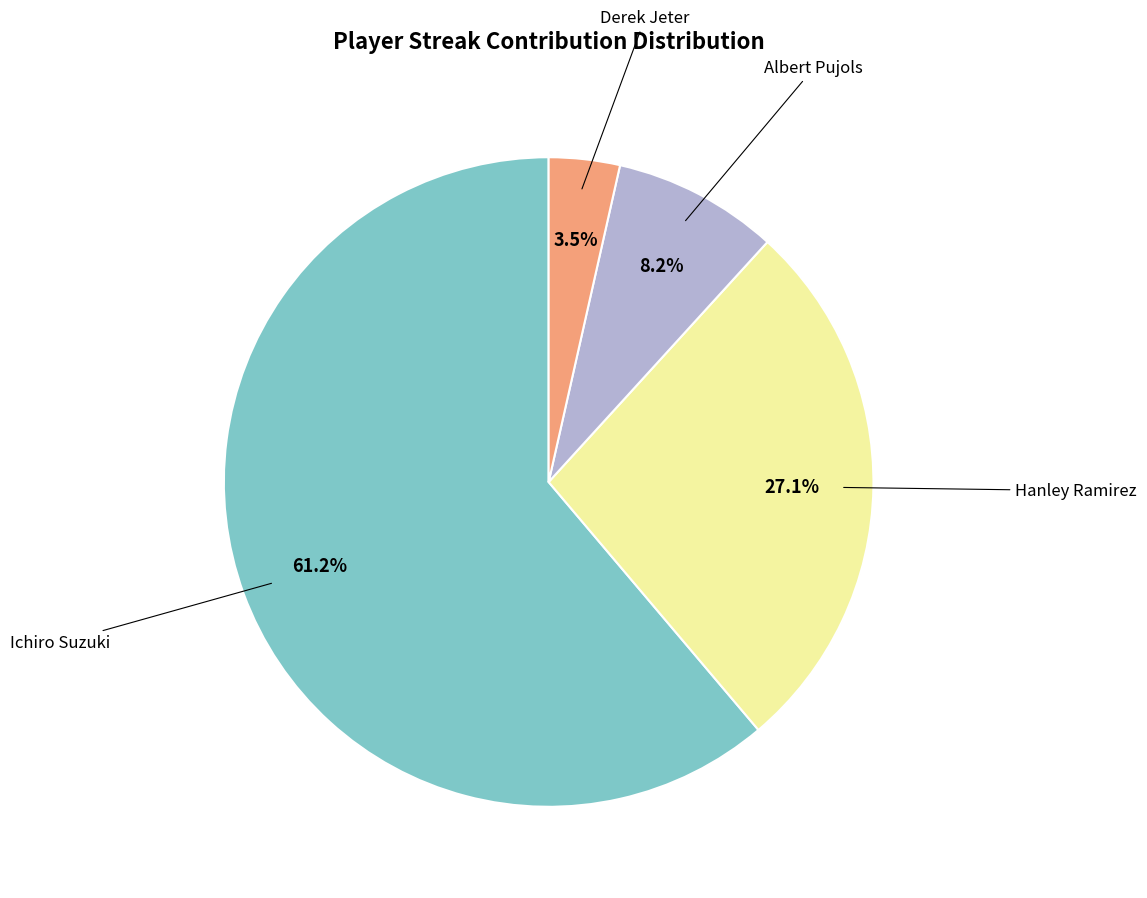

Does any single category account for the majority?

Yes